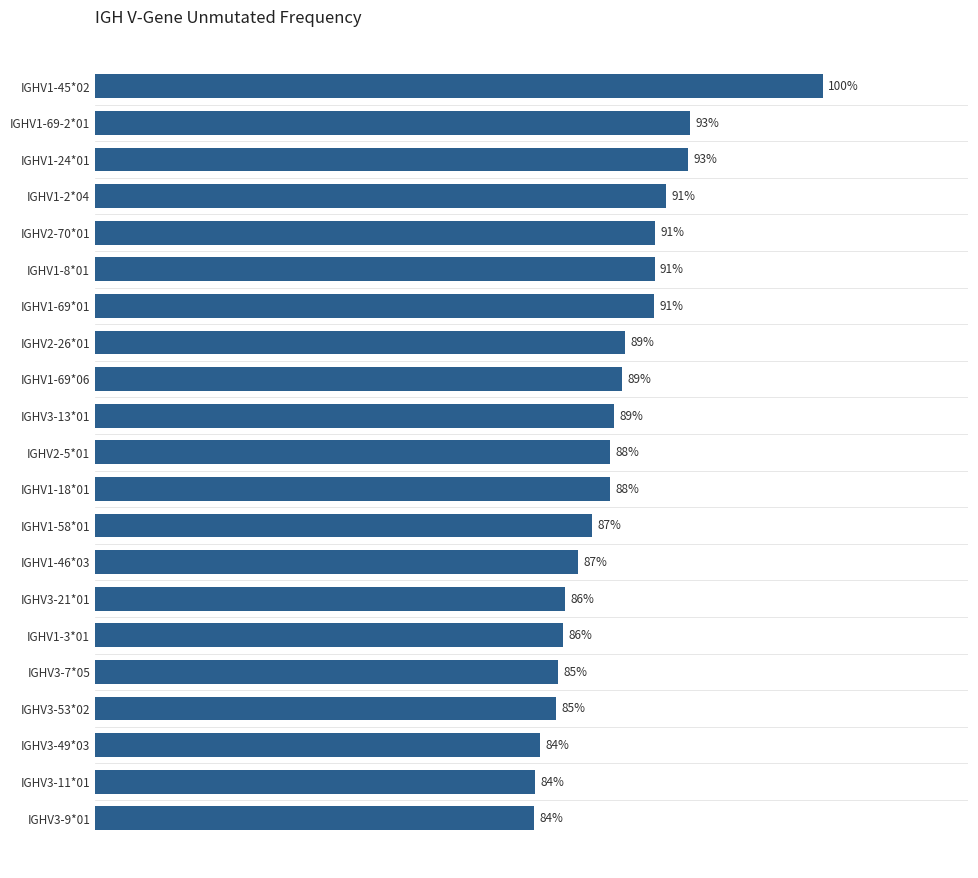

Which label corresponds to the largest value in the chart?

IGHV1-45*02